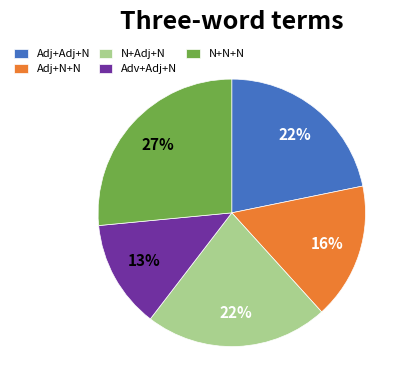

What percentage is the Adv+Adj+N slice, to the nearest percent?

13%